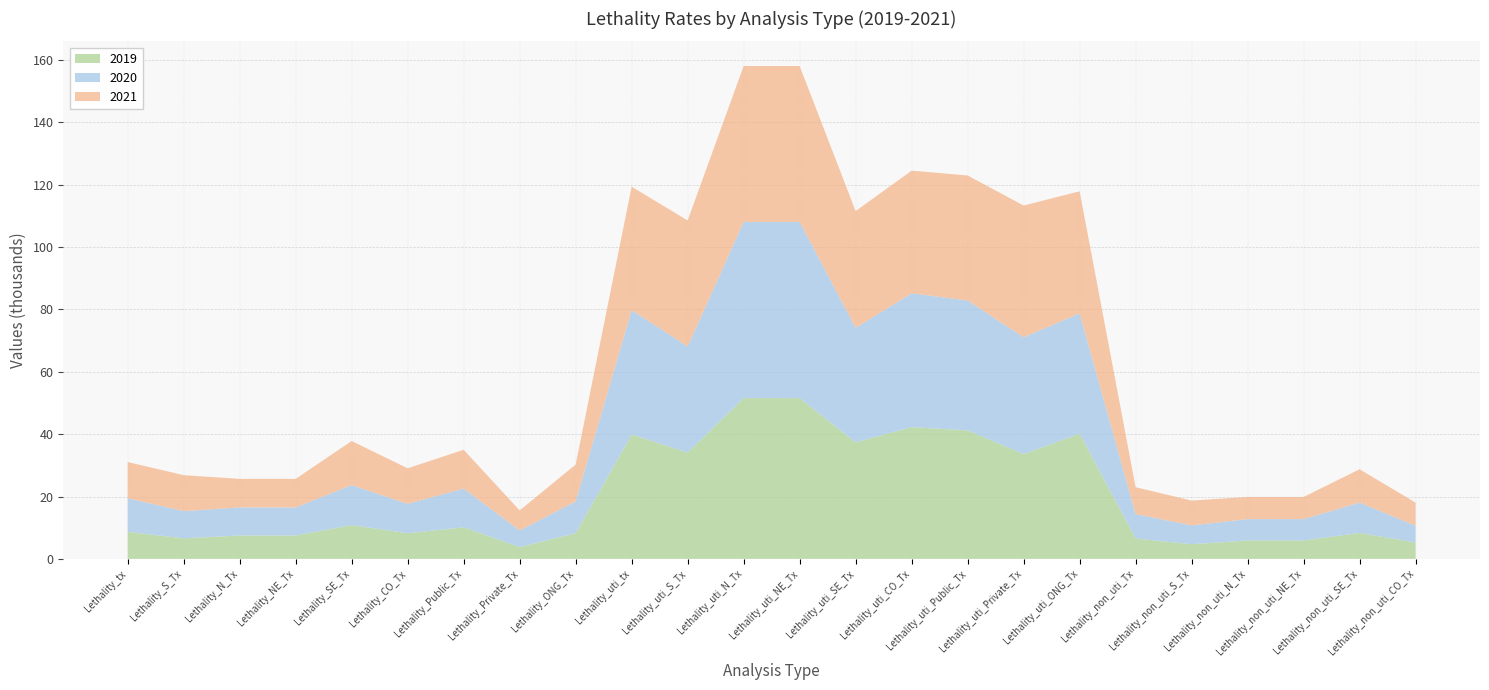

Reading left to right, what are all the values shown in this chart?

2019: 8662	6600	7491	7491	10835	8237	10134	3780	8225	39867	34092	51552	51552	37389	42259	41213	33585	40155	6535	4698	5915	5915	8322	5267
2020: 10765	8730	9005	9005	12825	9415	12417	5348	10214	39901	34053	56526	56526	36724	42918	41644	37495	38565	7843	6038	6841	6841	9707	5364
2021: 11638	11525	9166	9166	14141	11399	12450	6420	11806	39592	40388	49989	49989	37431	39330	40104	42235	39176	8607	7973	7104	7104	10713	7405